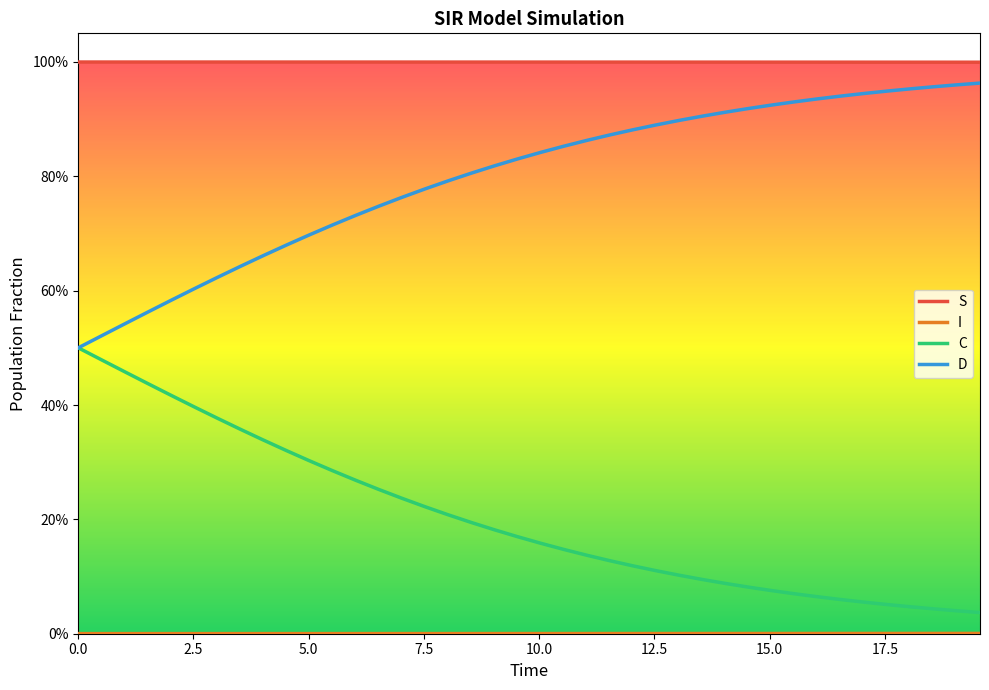

How many lines are shown in the chart?

4